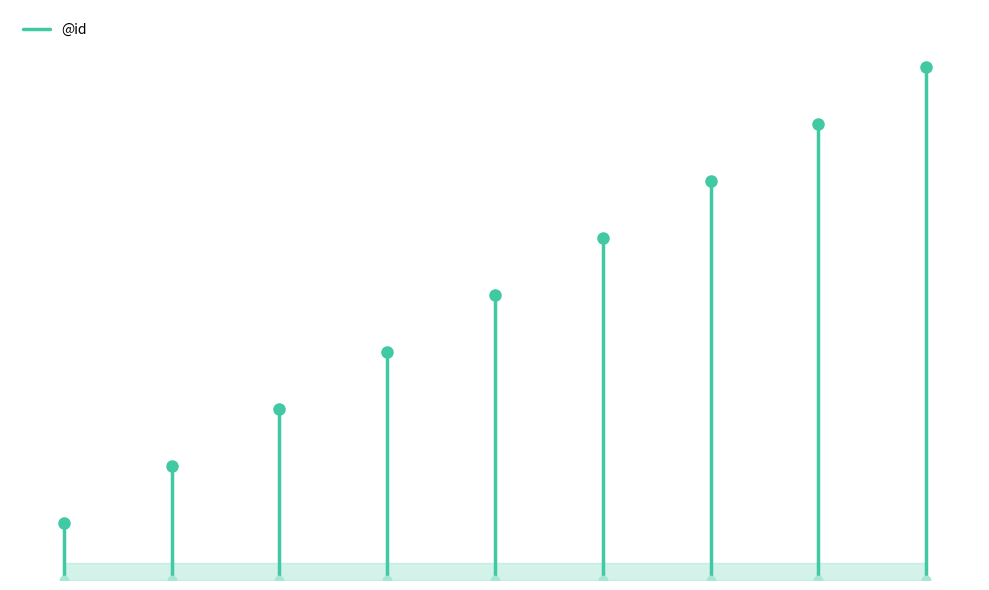

What is the change in value from Παραλογώτατά to μοι?

+1